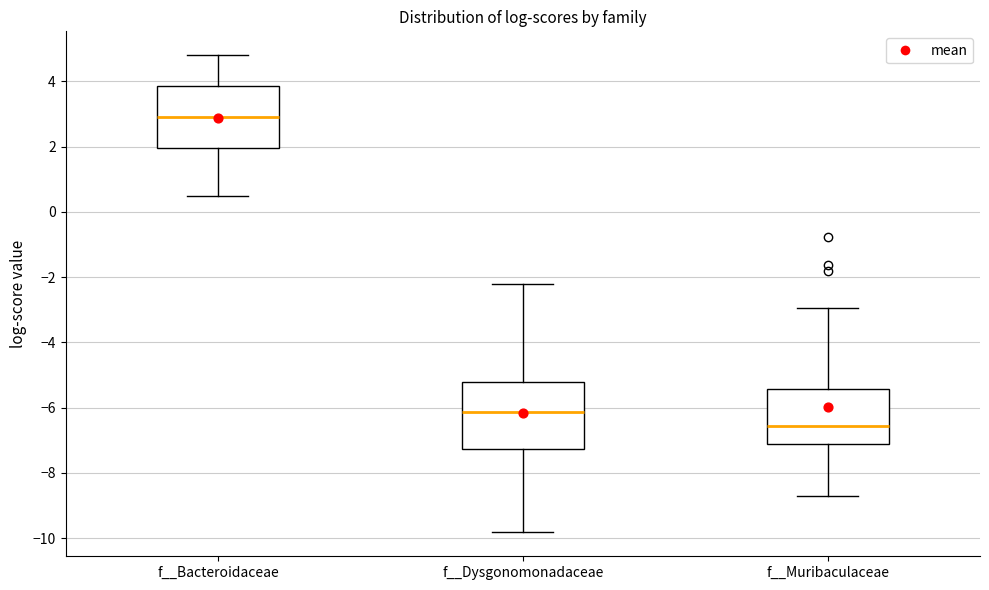

Reading left to right, transcribe this box plot: for each box, give where its median line is, the range the box spans, and where its two whiskers end, as read against the y-axis. The values are not printed on the chart, so give them approximately, as read against the axis.

f__Bacteroidaceae: median 3.0, box 2.0 to 3.8, whiskers 0.4 to 4.8
f__Dysgonomonadaceae: median -6.2, box -7.2 to -5.2, whiskers -9.8 to -2.2
f__Muribaculaceae: median -6.6, box -7.2 to -5.4, whiskers -8.8 to -3.0